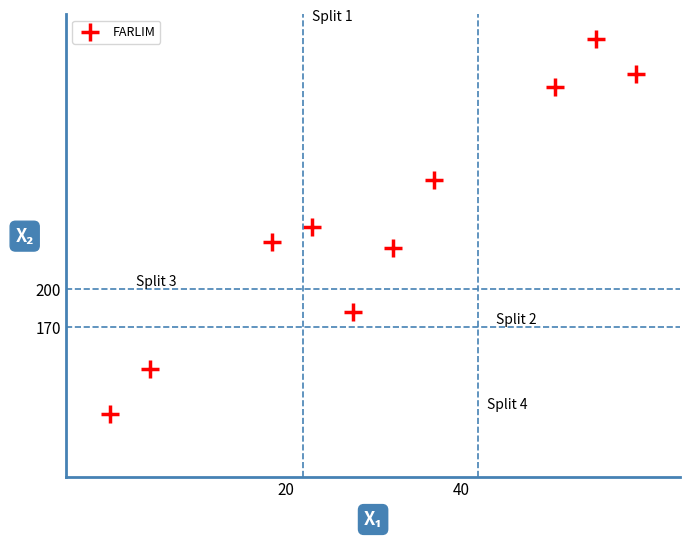

What is the average Y value?

256.1